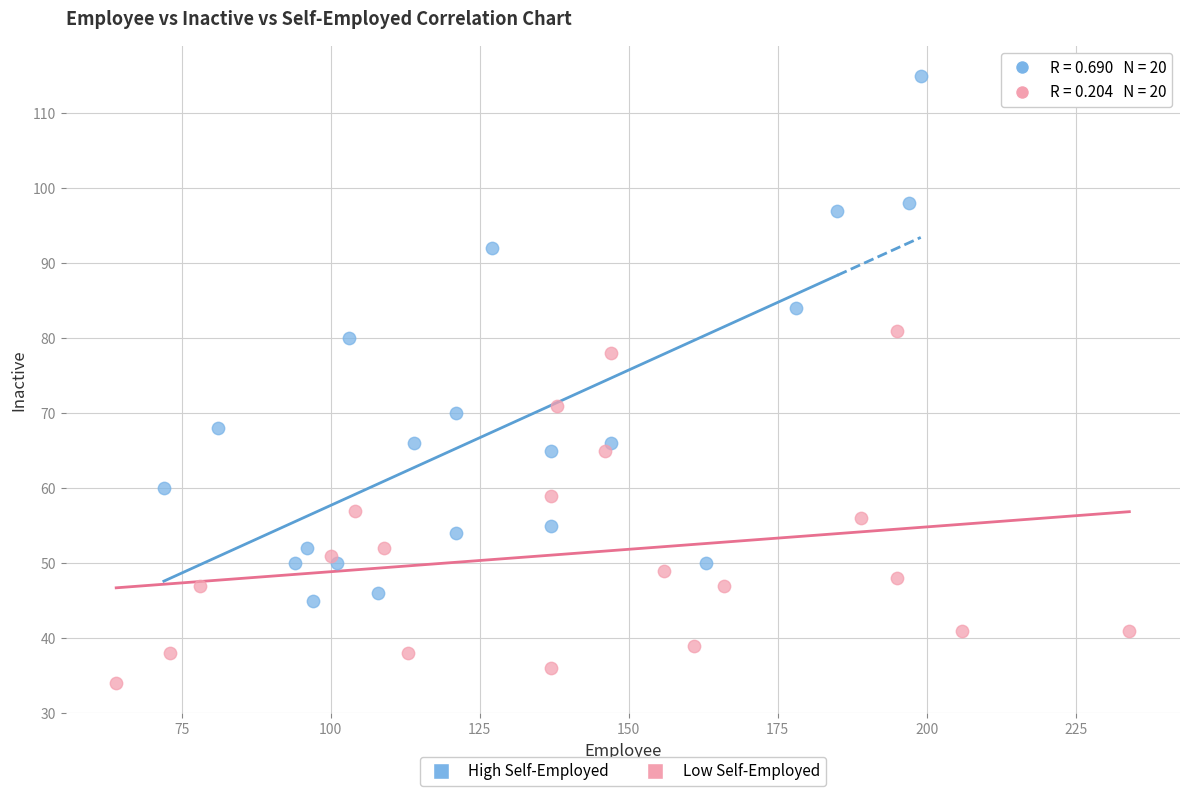

Which series reaches the maximum Y coordinate?

High Self-Employed